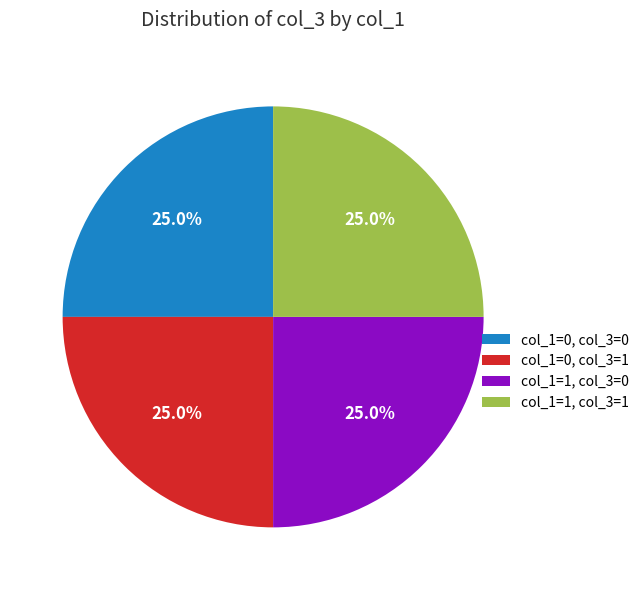

Approximately how many times larger is the value at col_1=0, col_3=1 compared to col_1=1, col_3=0?

1.0